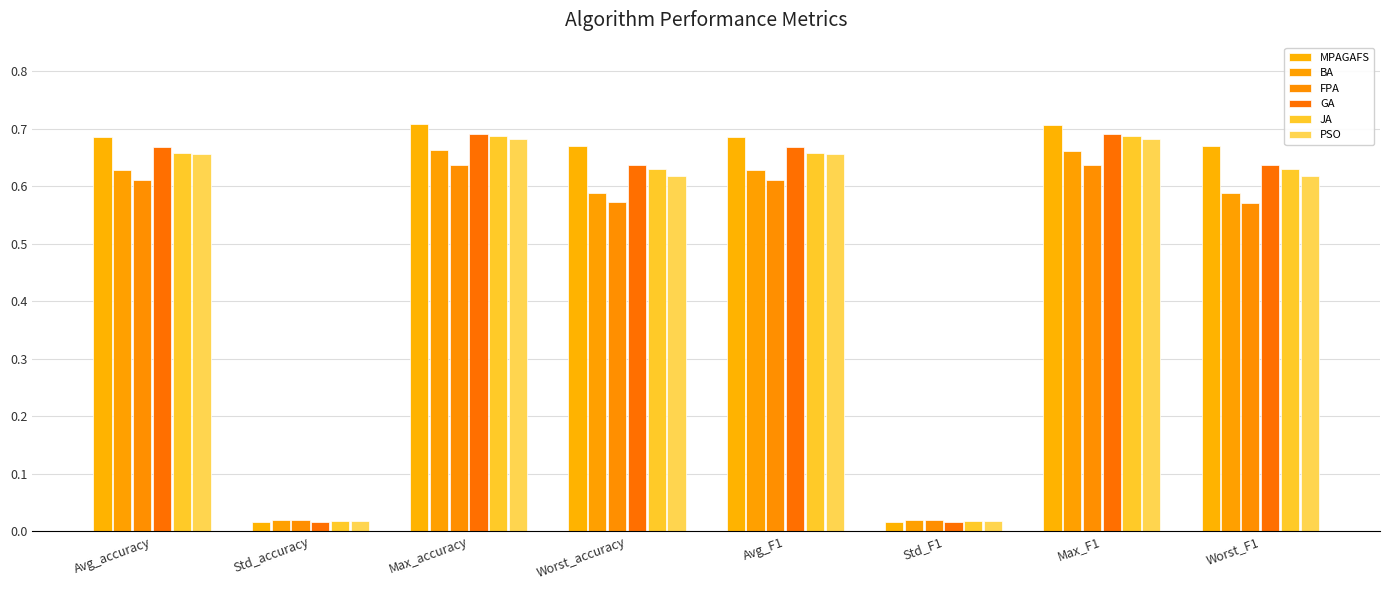

What is the total value across all series at Worst_accuracy?

3.7